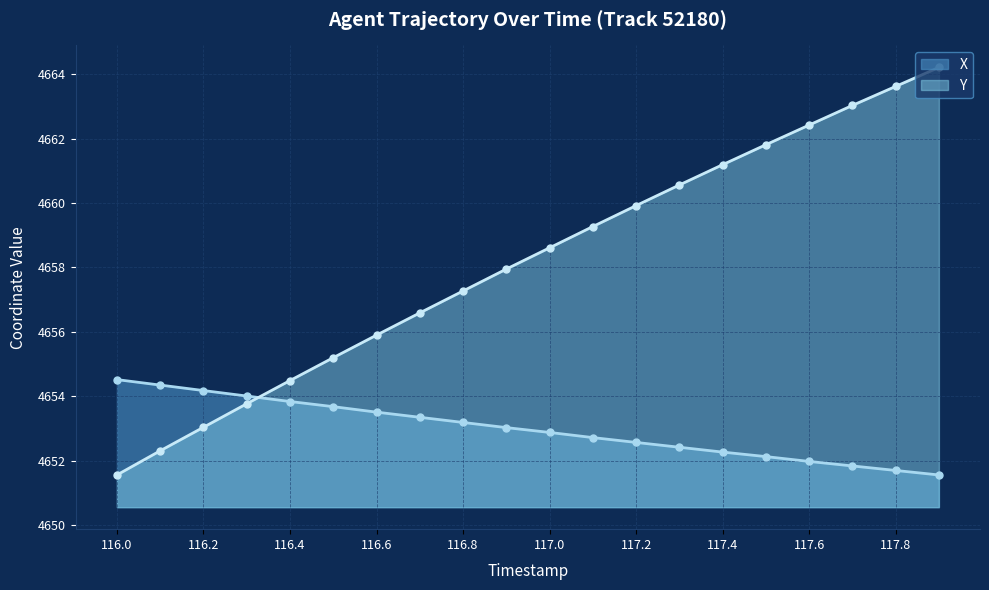

What is the difference between the maximum and minimum values in the Y series?

12.7